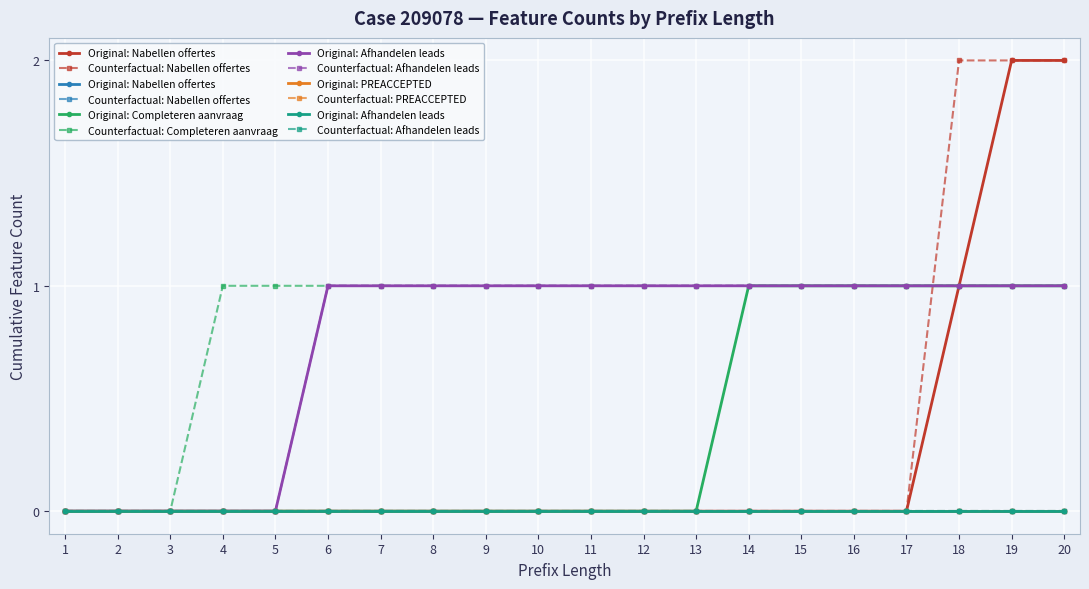

Which category has the highest value in the W_Afhandelen leads-START series?

1